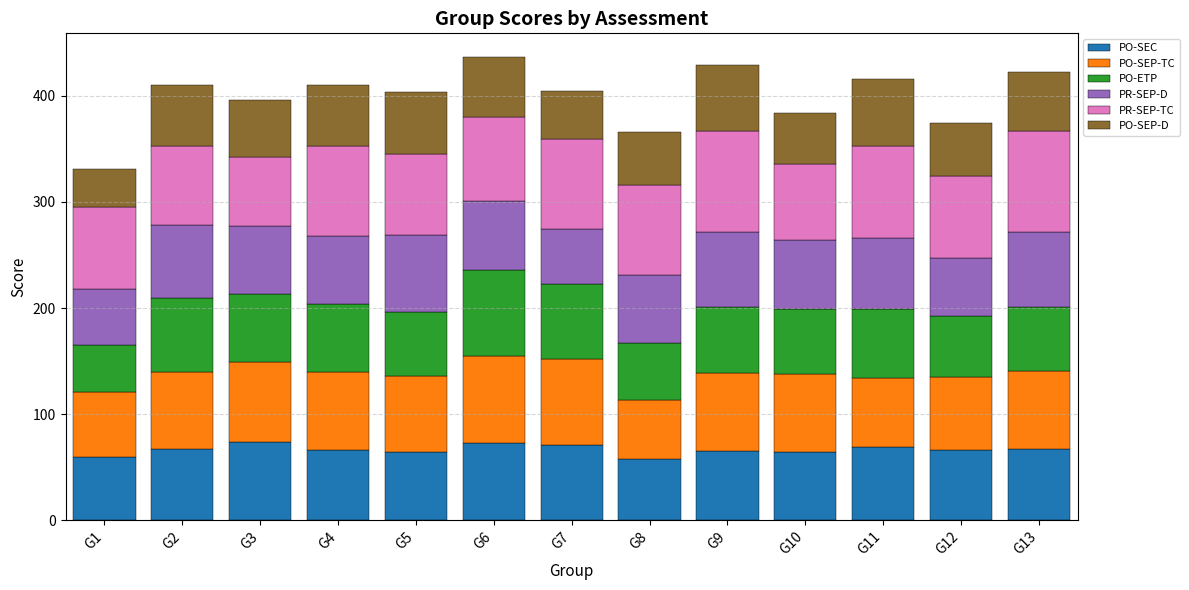

What is the difference between the maximum and minimum values in the PO-SEC series?

15.8